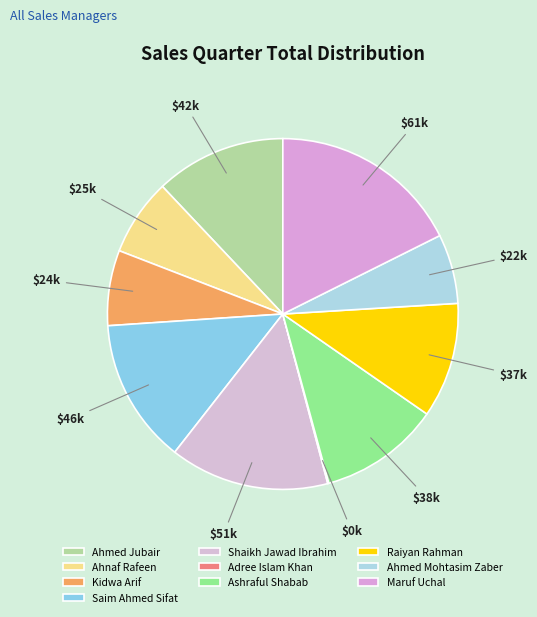

Is there any slice that represents more than half of the pie?

No